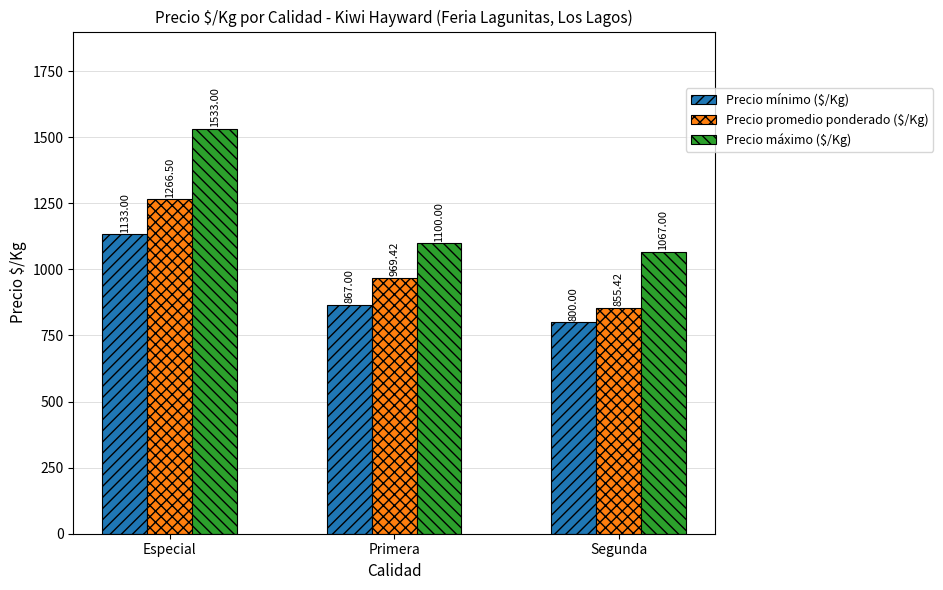

At how many categories does at least one series exceed 874?

3